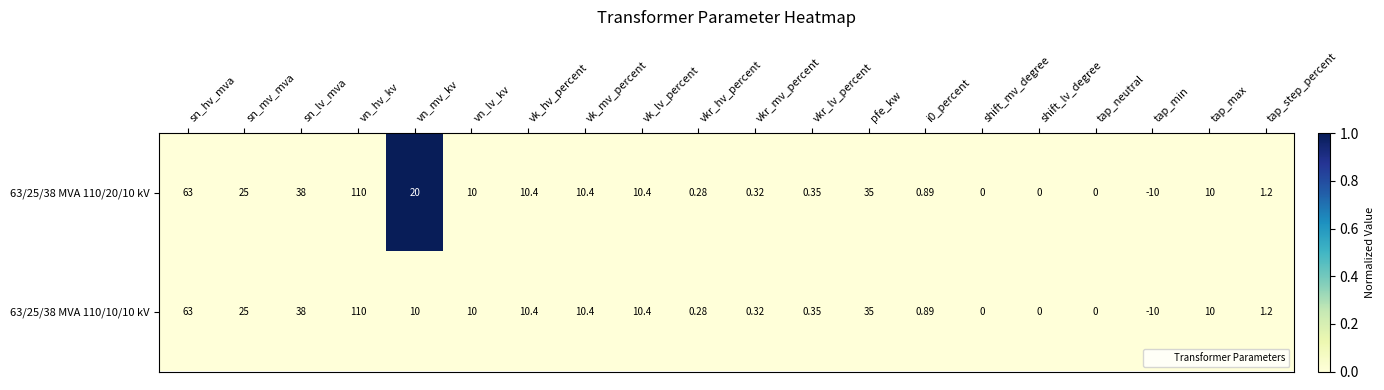

At which label does 63/25/38 MVA 110/10/10 kV reach its peak?

vn_hv_kv